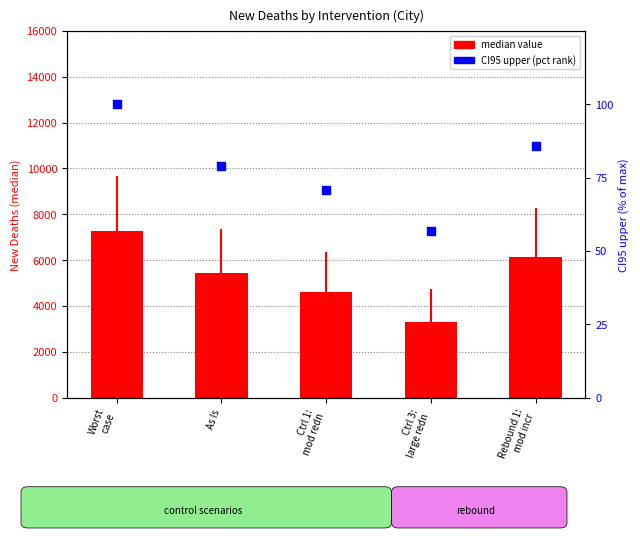

What are all the series names shown in the legend?

median value, CI95 upper (pct rank)